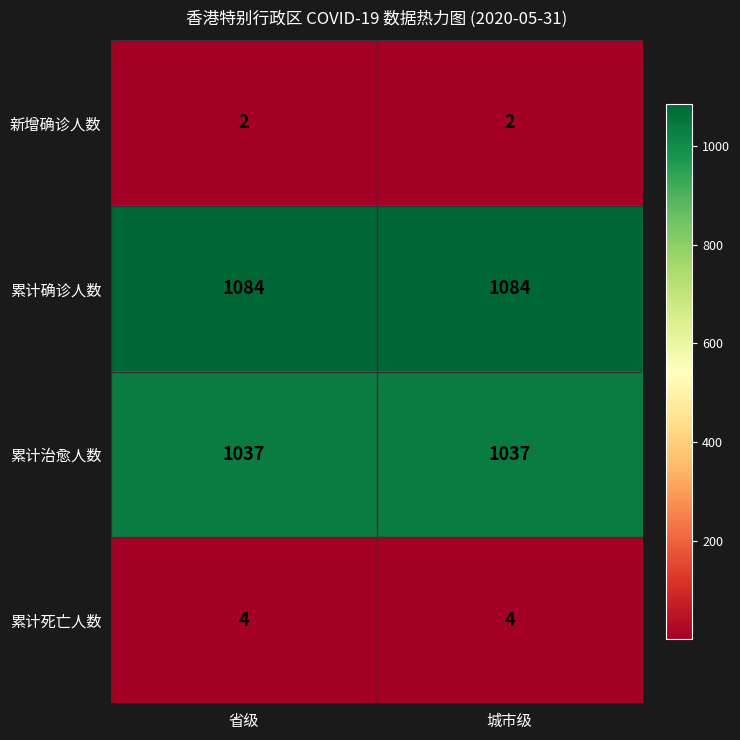

What is the spread (max minus min) of values at 省级?

1082